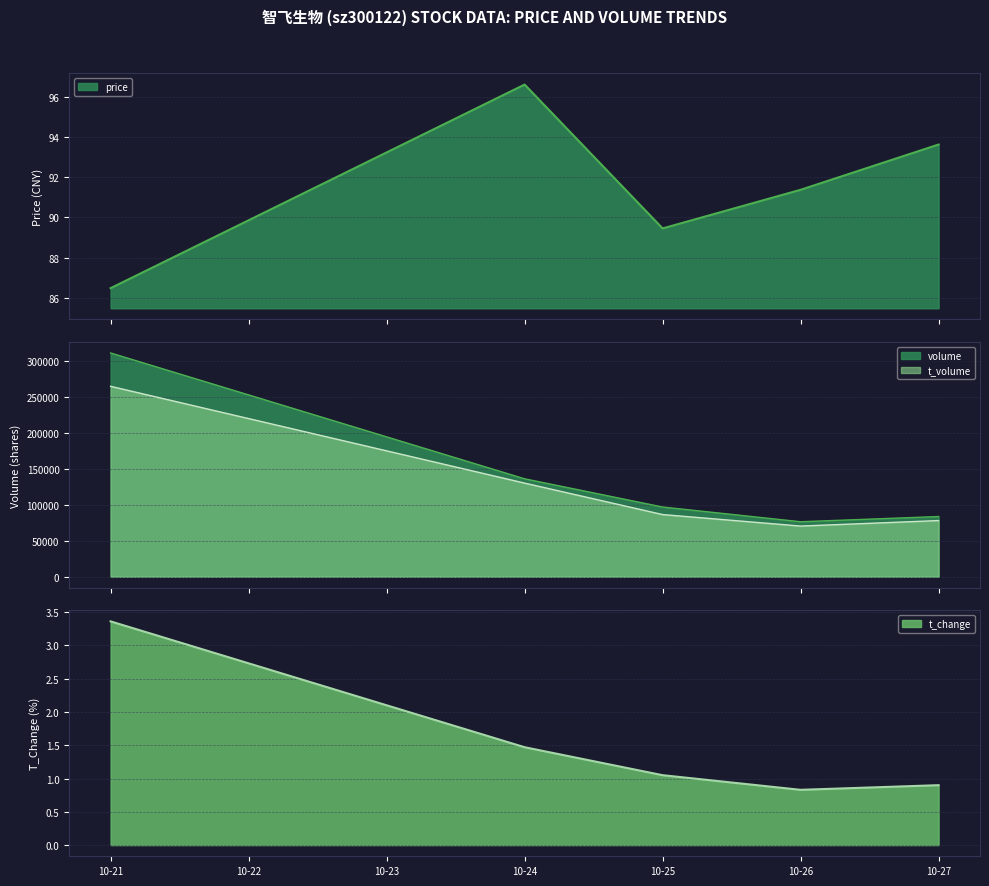

True or false: t_volume and volume cross at least once.

False